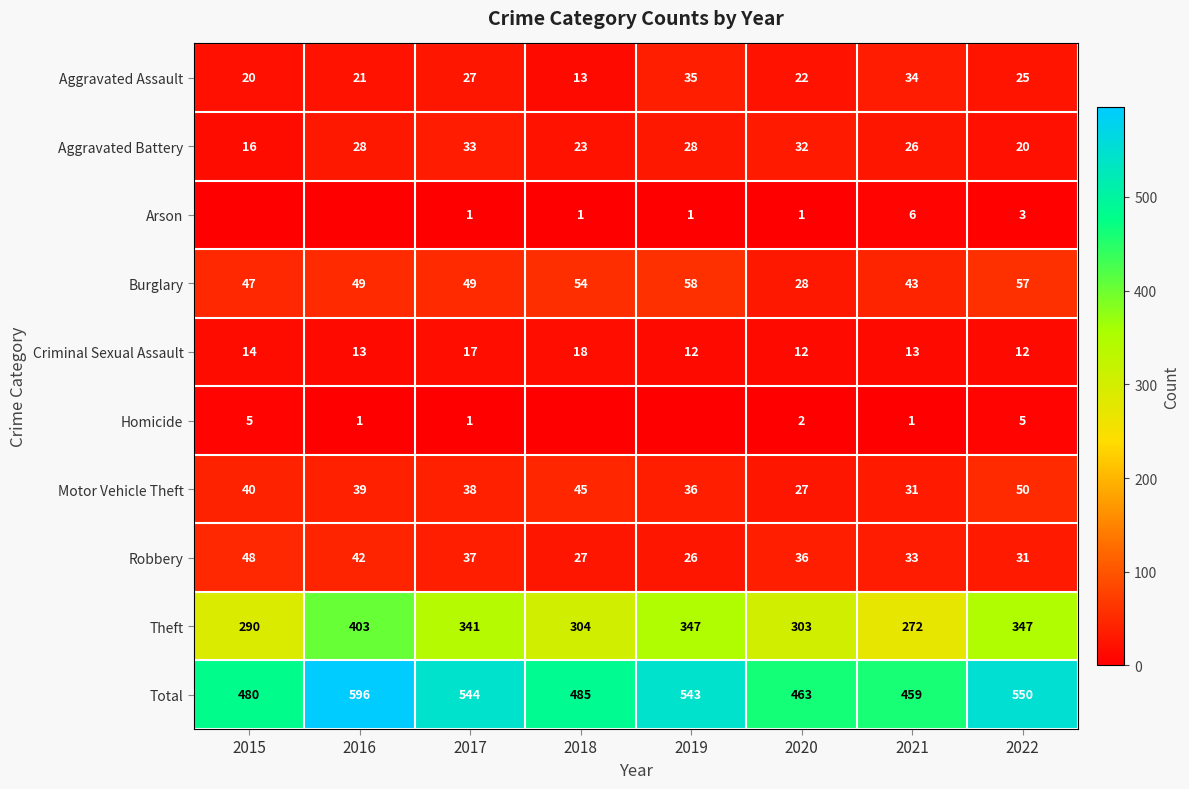

The value of Criminal Sexual Assault at 2016 is 19. True or false?

False